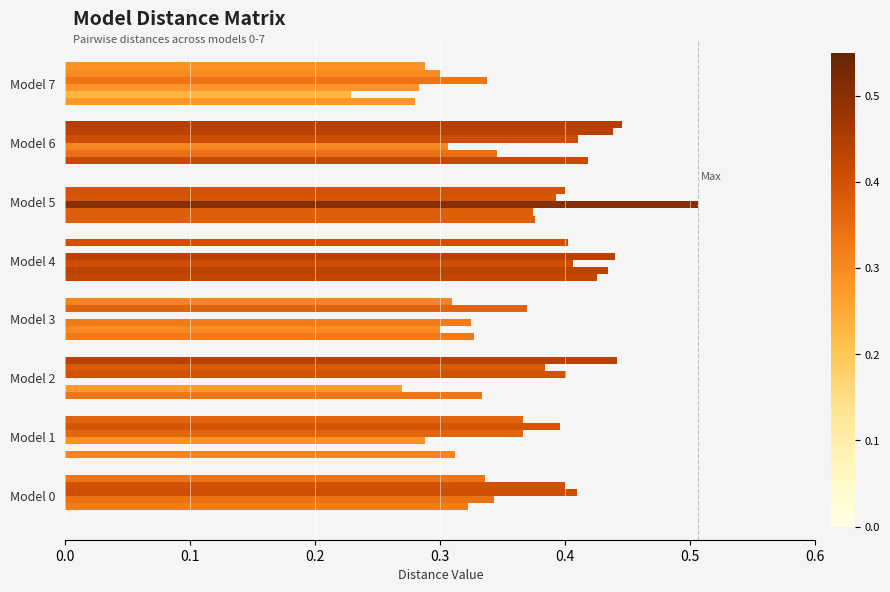

What is the value of the col_6 bar at the 8th from the left?

0.3